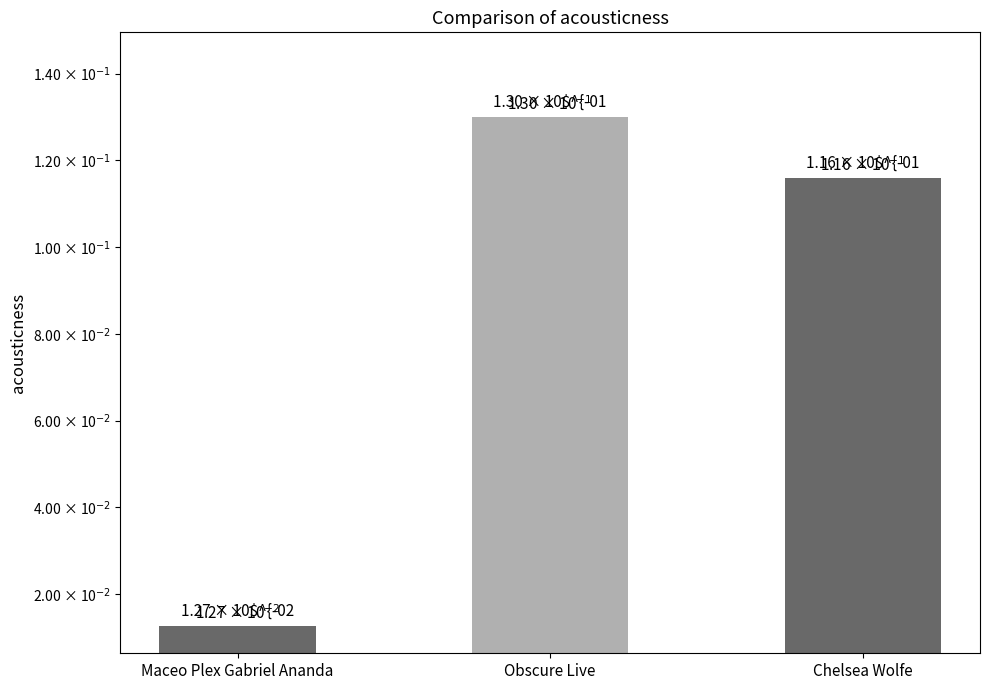

The value at Maceo Plex Gabriel Ananda is 0.0. True or false?

False